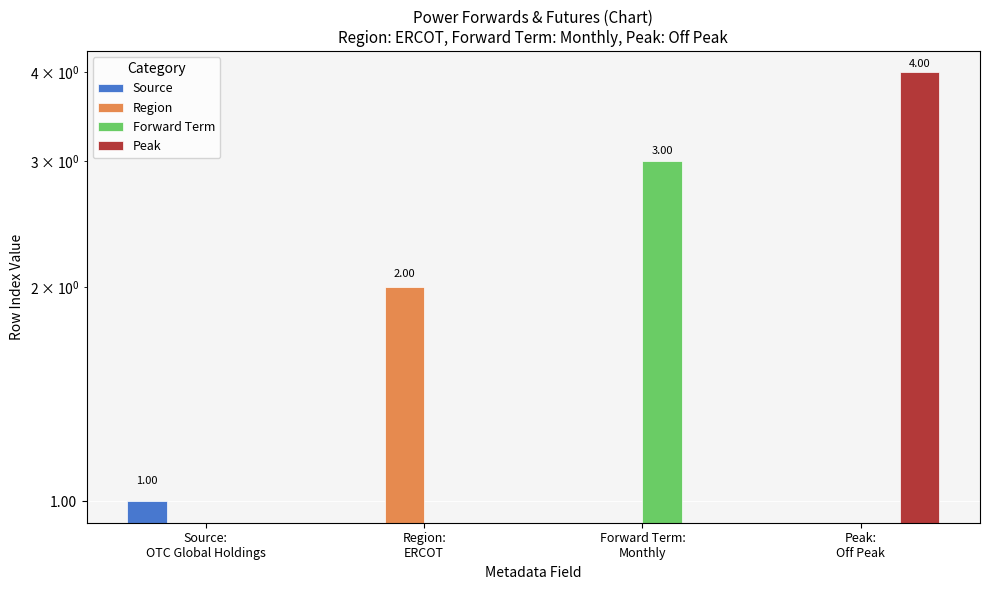

The Region series shows 1 at Source:
OTC Global Holdings. True or false?

False